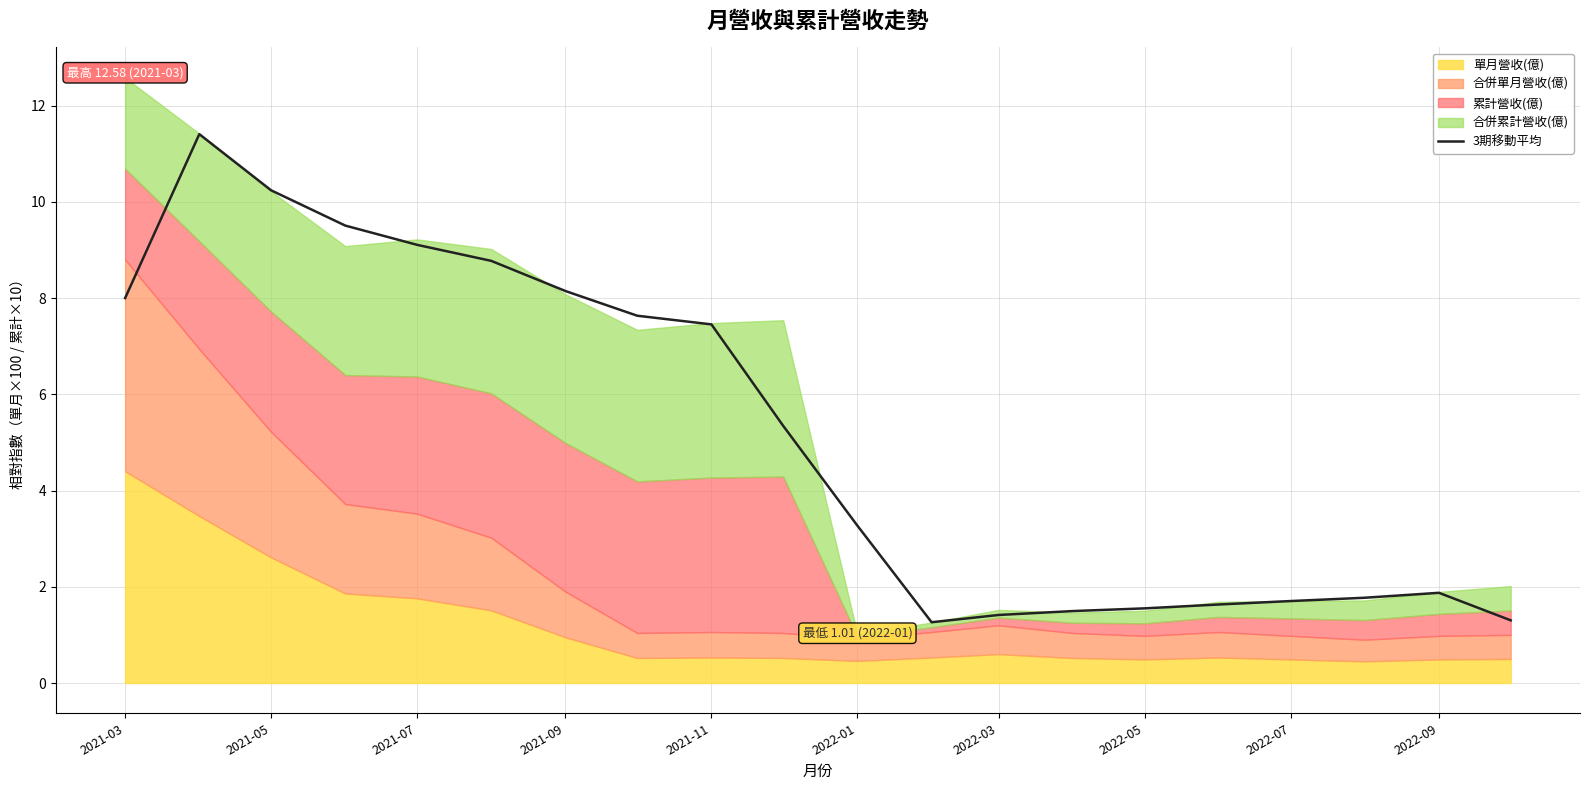

The value at 2022-07 is 1.1. True or false?

False